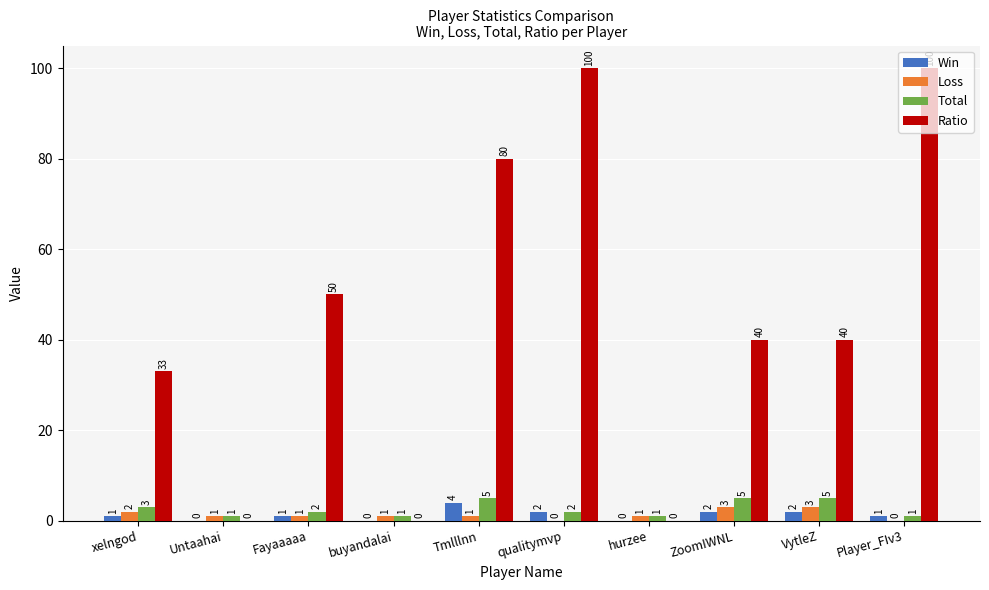

Between Untaahai and ZoomIWNL, which series saw the biggest shift?

Ratio